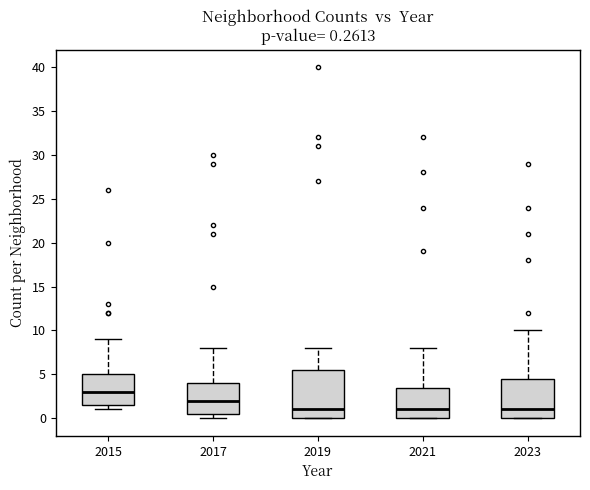

Which box is the tallest, from its lower edge to its upper edge?

2019